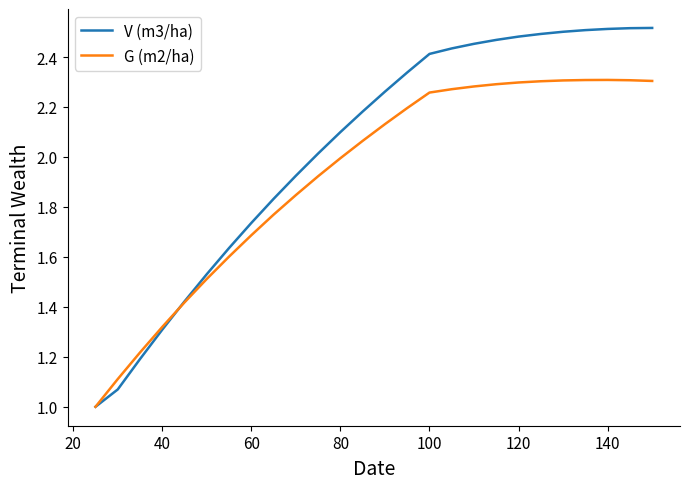

Rank the series by their average value, from highest to lowest.

V (m3/ha), G (m2/ha)